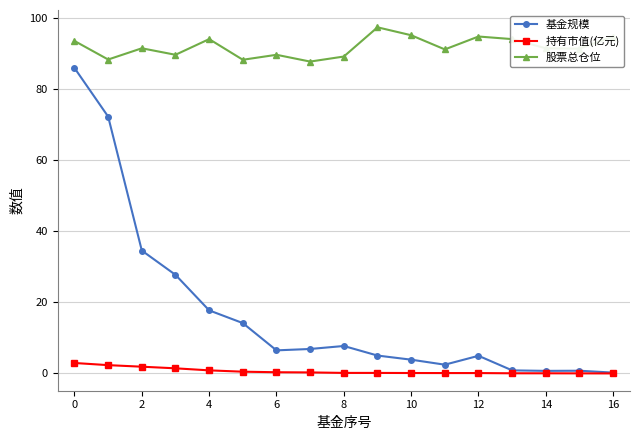

What is the average value of the 持有市值(亿元) series?

0.7